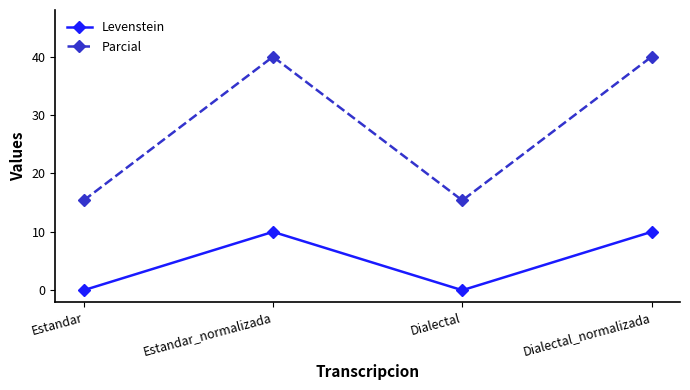

True or false: Levenstein has a value of 10.0 at Dialectal_normalizada.

True